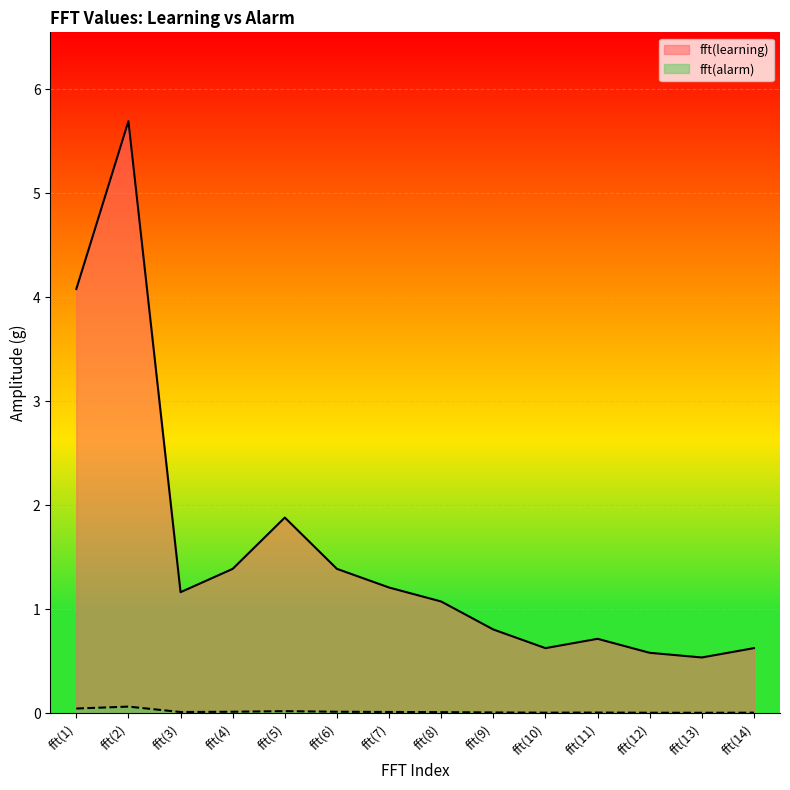

What is the spread (max minus min) of values at fft(5)?

1.9